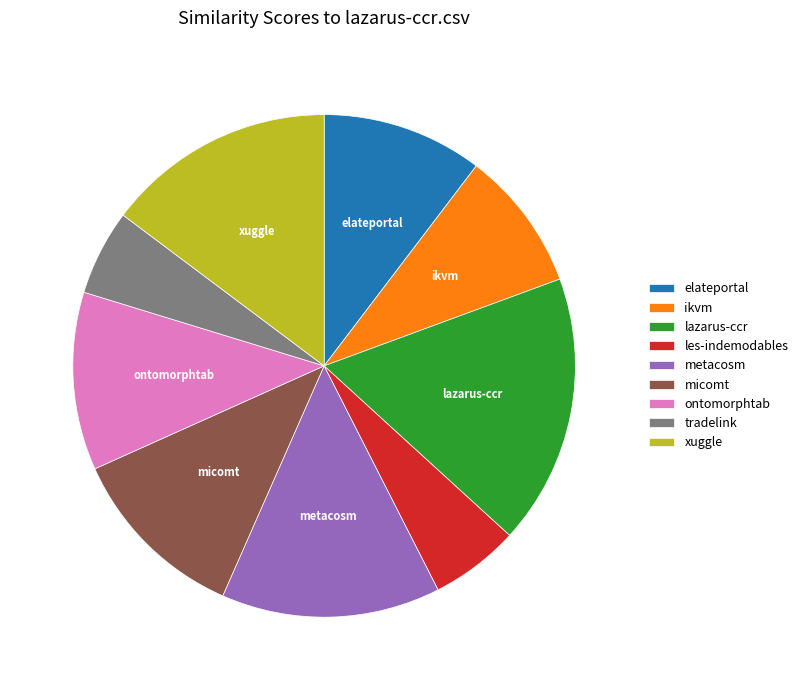

Is it true that micomt is 19% of the pie?

False